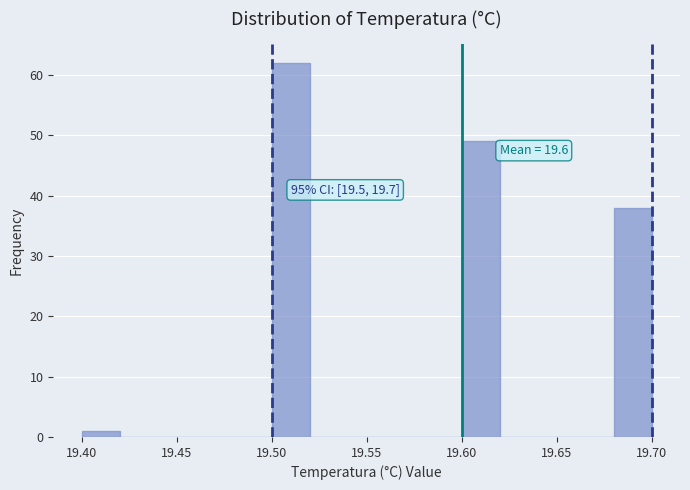

Over which range of the x-axis is the bar tallest?

19.50 to 19.52